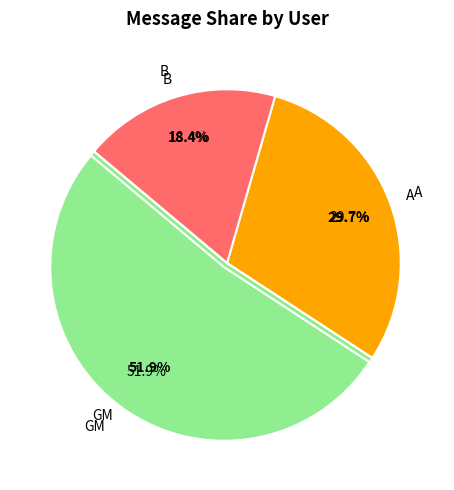

Combined, what portion of the pie is B and GM?

70.3%